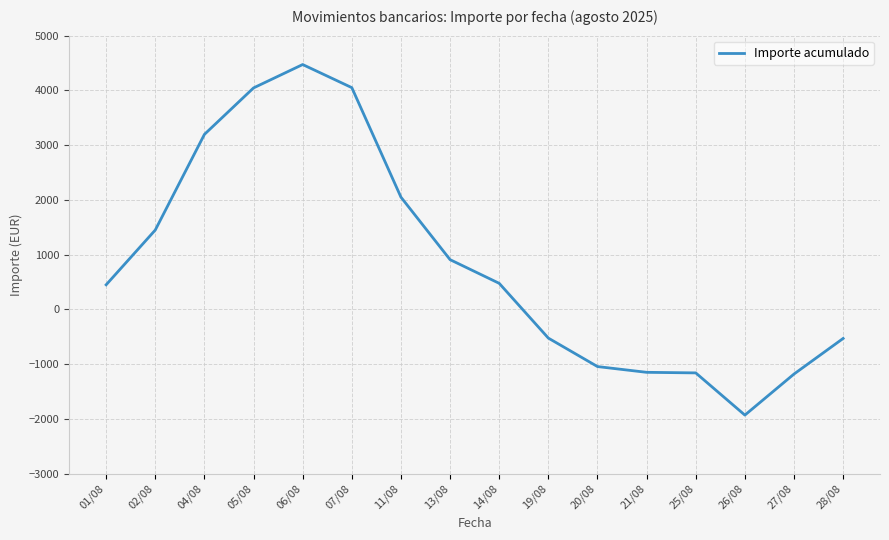

The value at 19/08 is -523.5. True or false?

True